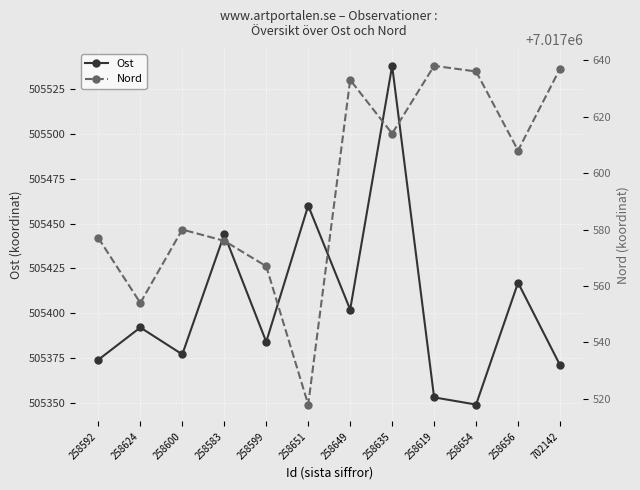

Rank the categories by Nord value from lowest to highest.

258651, 258624, 258599, 258583, 258592, 258600, 258656, 258635, 258649, 258654, 702142, 258619